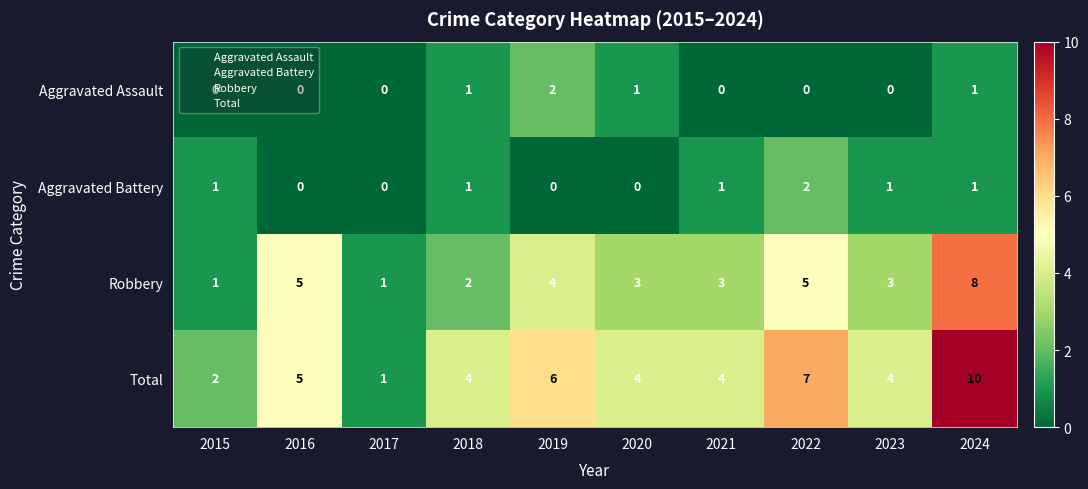

What is the total value across all series at 2015?

4